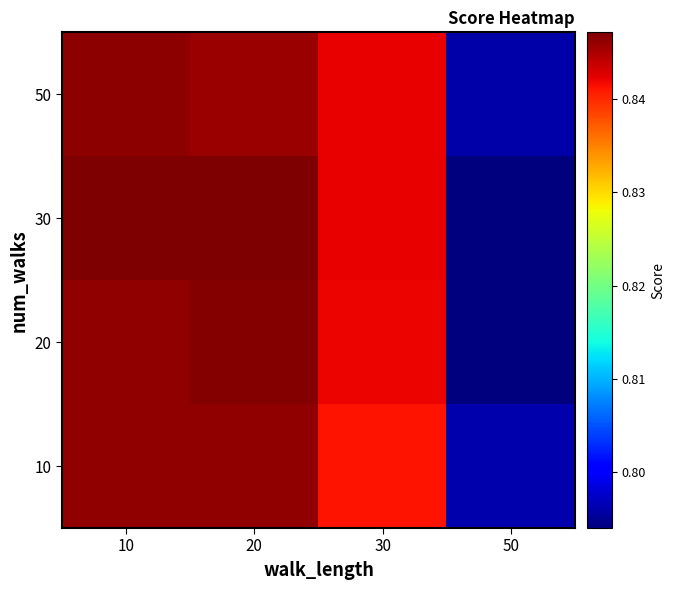

Reading right to left, list all the values displayed in this chart.

10: 50=0.8	30=0.8	20=0.8	10=0.8
20: 50=0.8	30=0.8	20=0.8	10=0.8
30: 50=0.8	30=0.8	20=0.8	10=0.8
50: 50=0.8	30=0.8	20=0.8	10=0.8